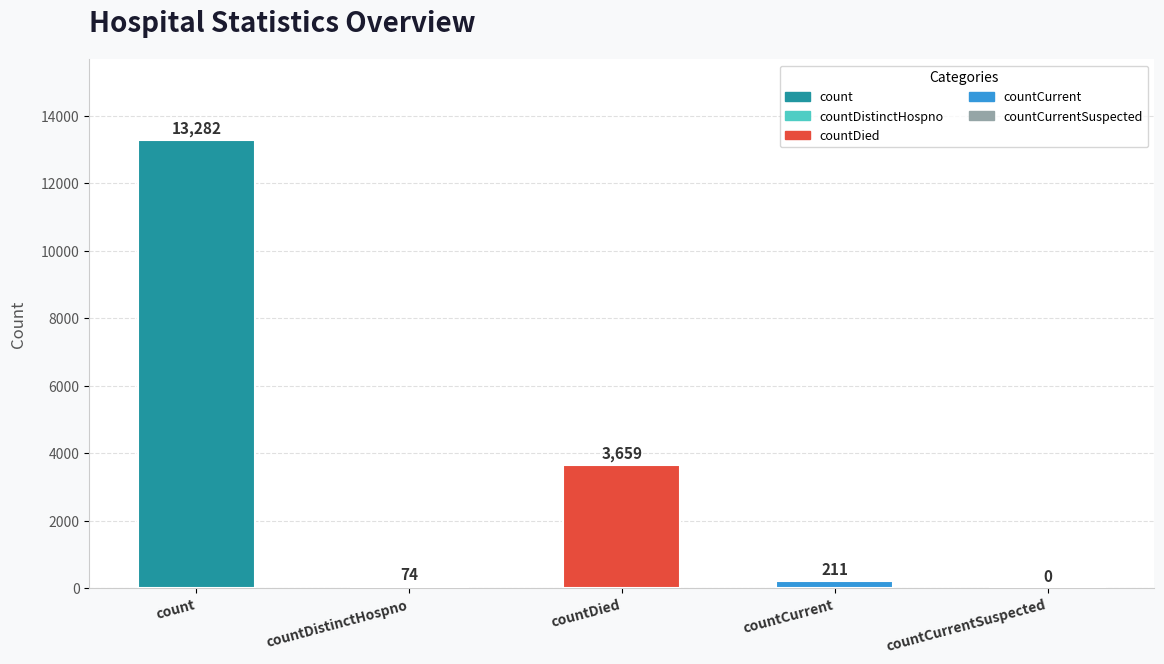

At which label is the value closest to 6641?

countDied